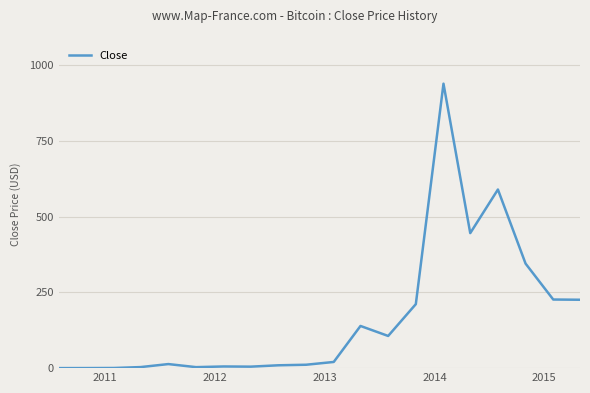

What is the difference between the maximum and minimum values?

938.7